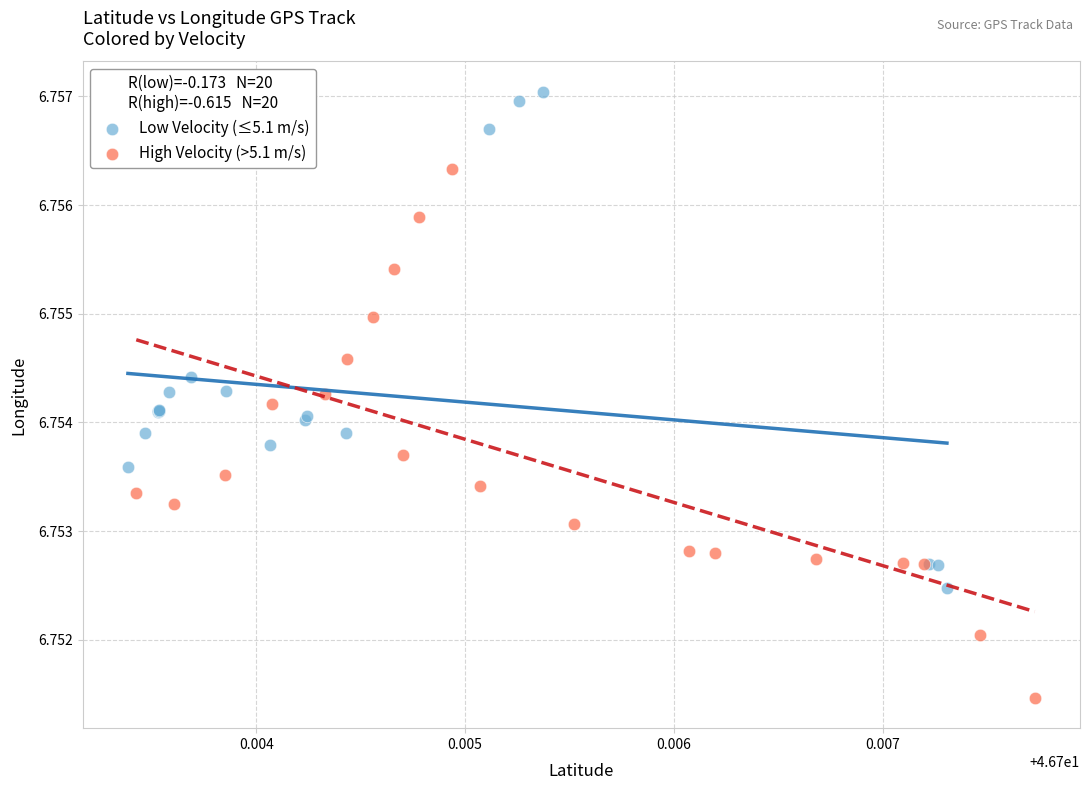

What are all the series names shown in the legend?

Low Velocity (≤5.1 m/s), High Velocity (>5.1 m/s)